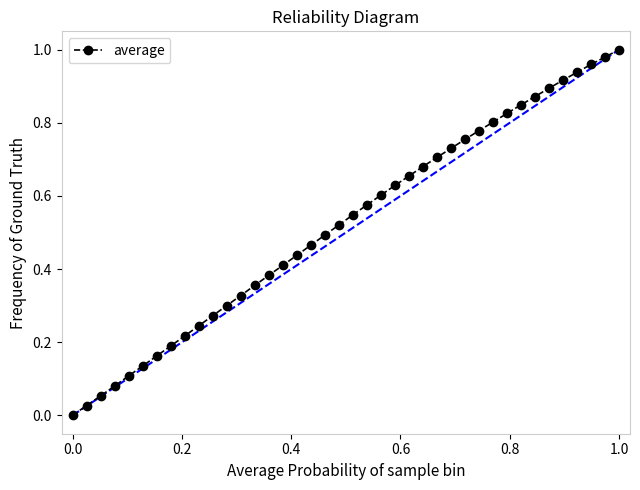

What is the sum of all values?

20.9